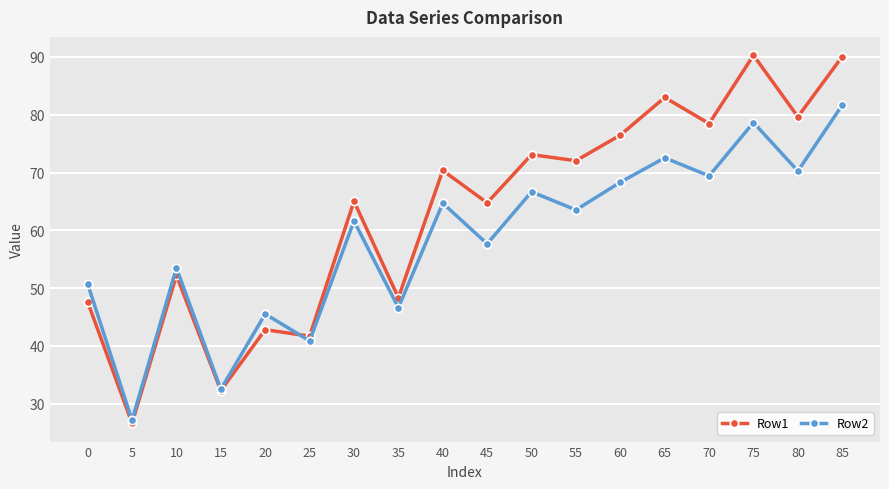

Where does the Row1 series first go above 70?

40